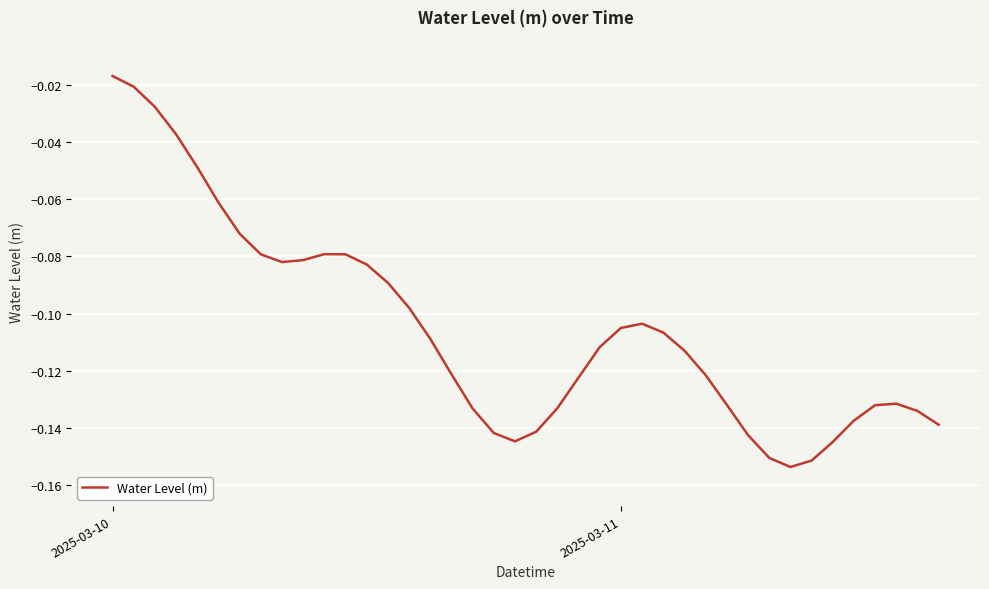

How many lines are shown in the chart?

1